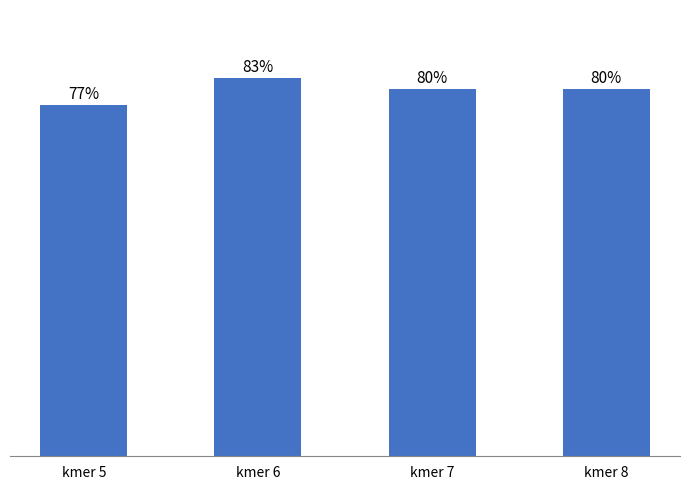

Is it true that the value at kmer 7 is 0.8?

True